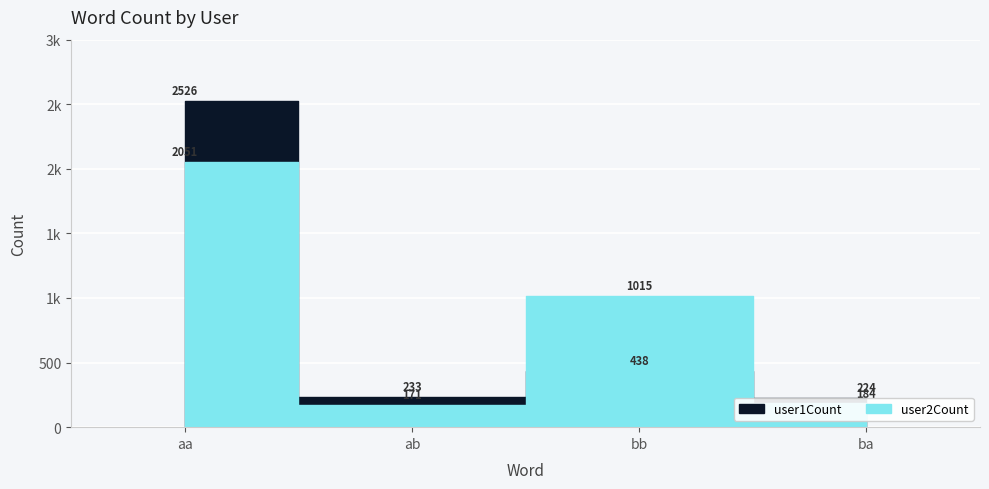

What value does the user1Count series have at aa, to the nearest 50?

2550